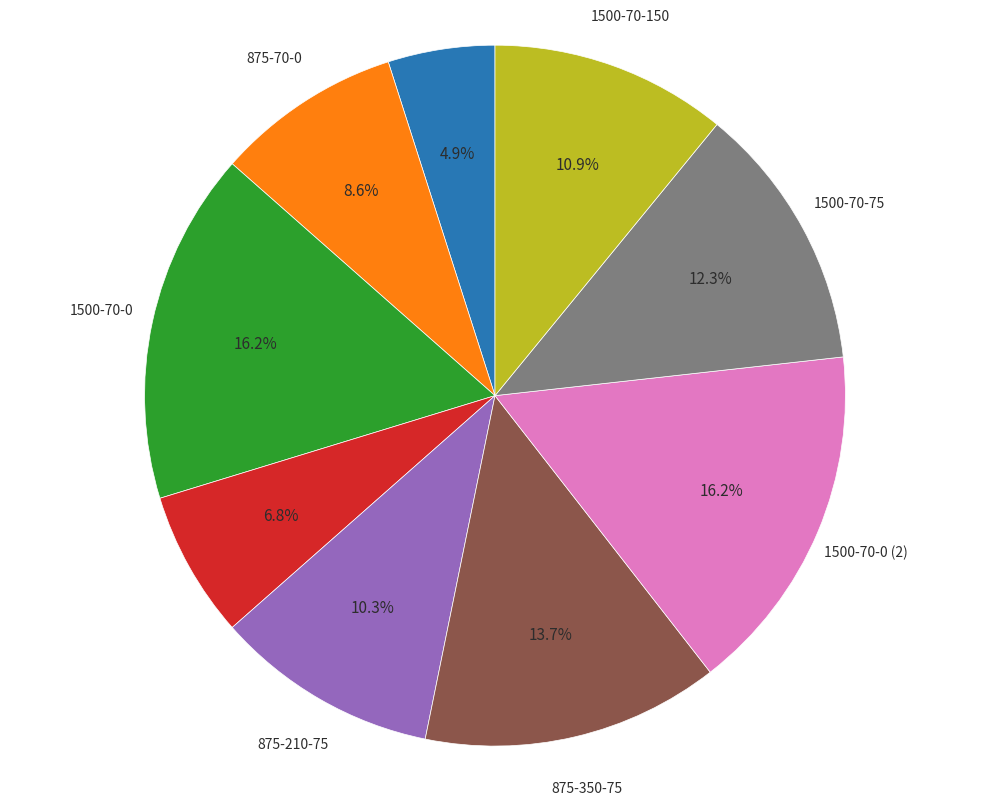

Does any single category account for the majority?

No